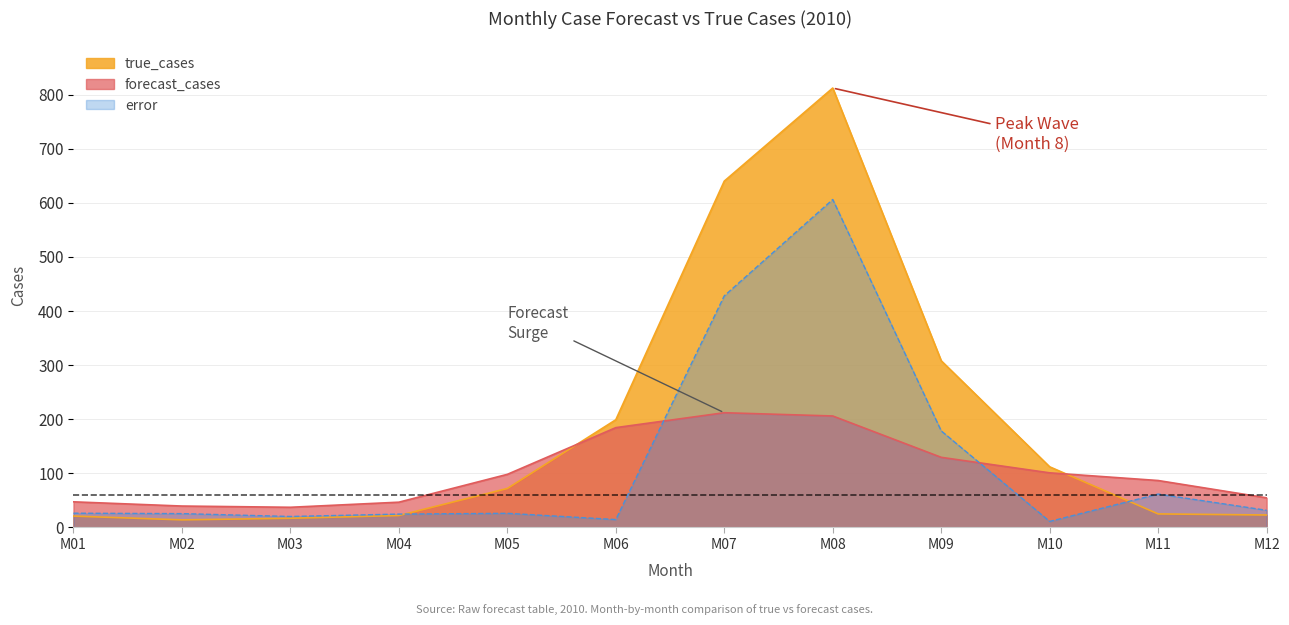

True or false: true_cases and error intersect in this chart.

True